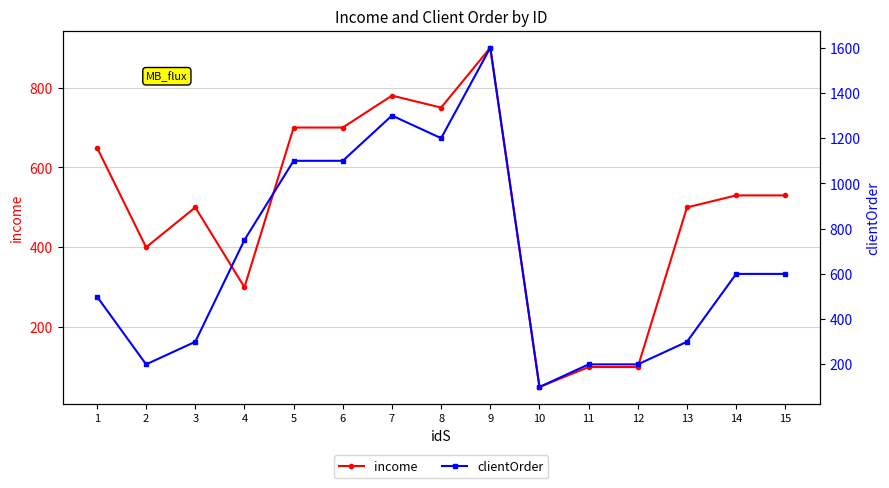

At which label is clientOrder closest to 850?

4